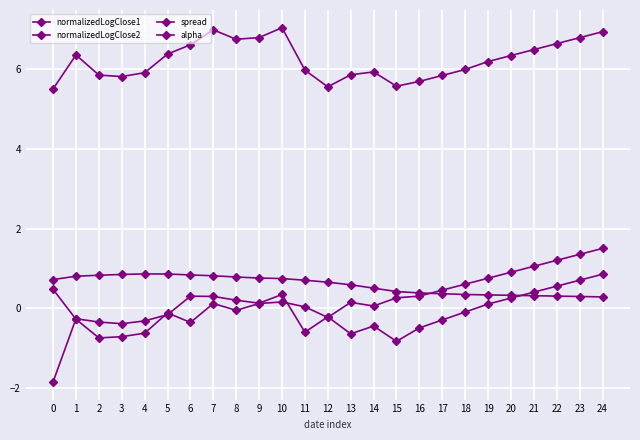

What is the greatest value displayed?

7.1